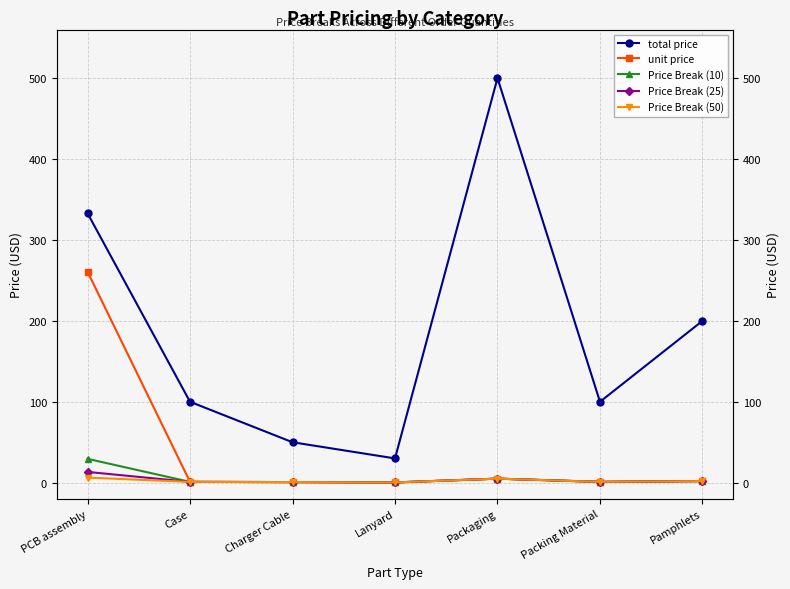

At which category is the sum across all series the highest?

PCB assembly